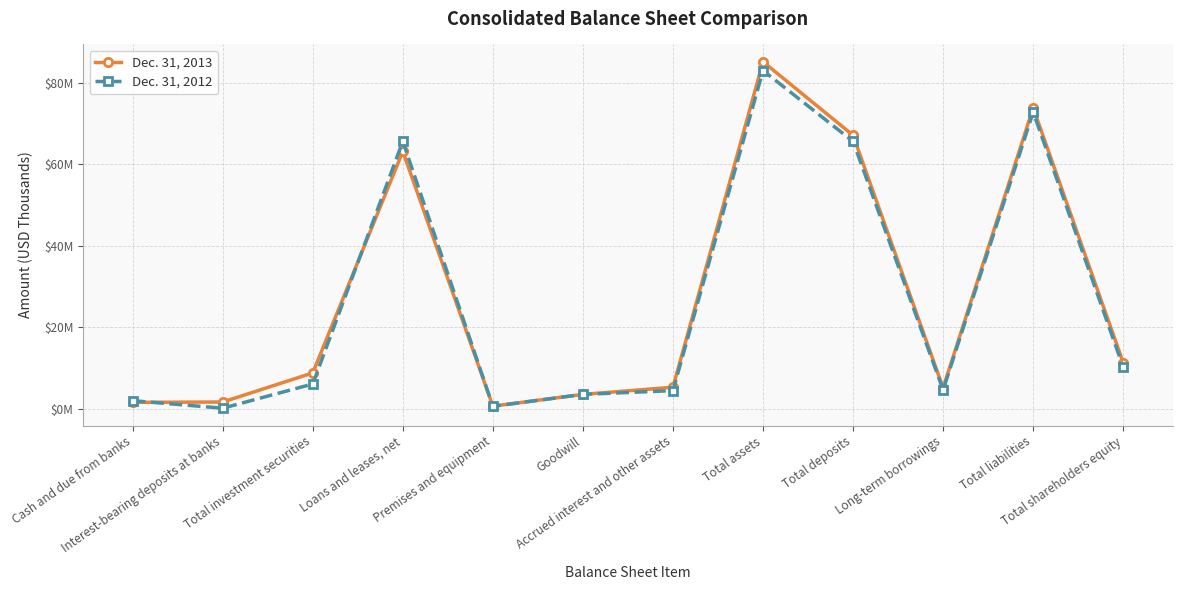

What is the difference between the second highest and second lowest values in the Dec. 31, 2013 series?

72.3